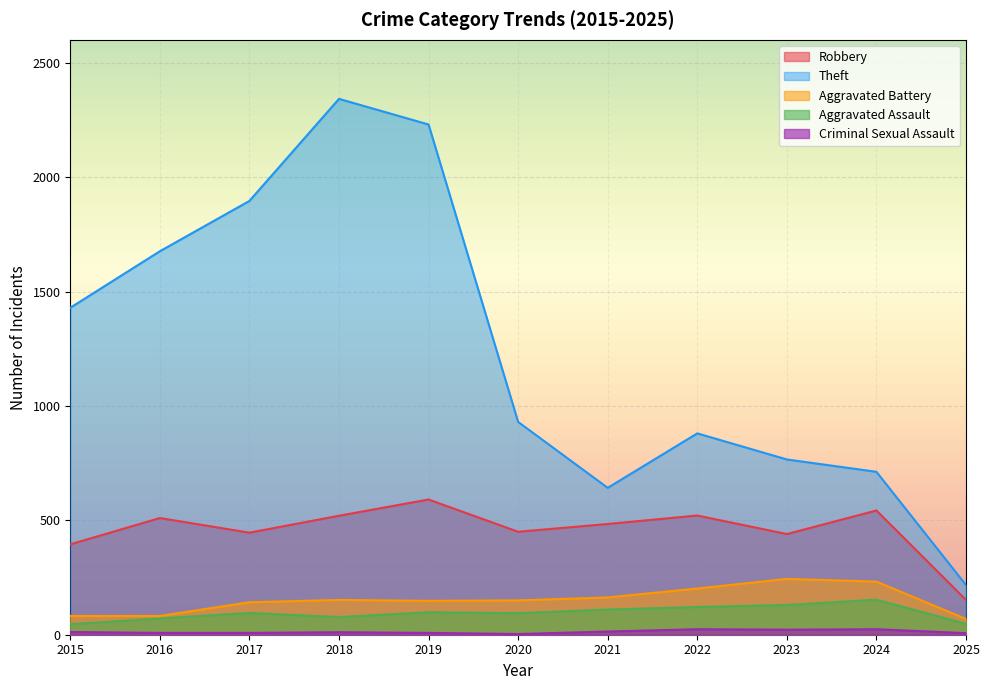

True or false: Robbery and Theft intersect in this chart.

False